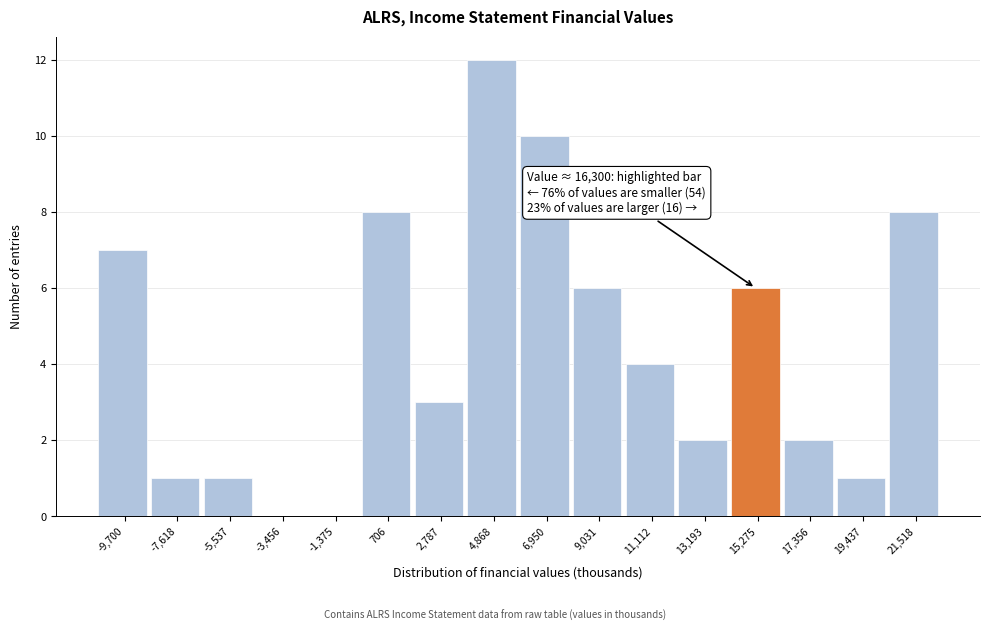

Reading left to right, extract all data points from this chart.

-9,700=7	-7,618=1	-5,537=1	-3,456=0	-1,375=0	706=8	2,787=3	4,868=12	6,950=10	9,031=6	11,112=4	13,193=2	15,275=6	17,356=2	19,437=1	21,518=8